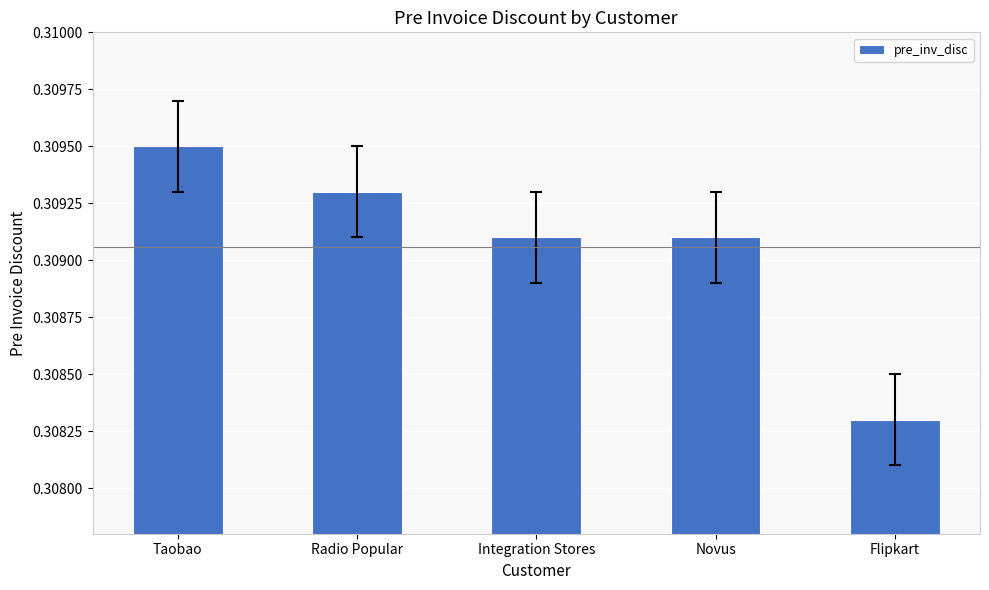

What is the sum of all values?

1.5